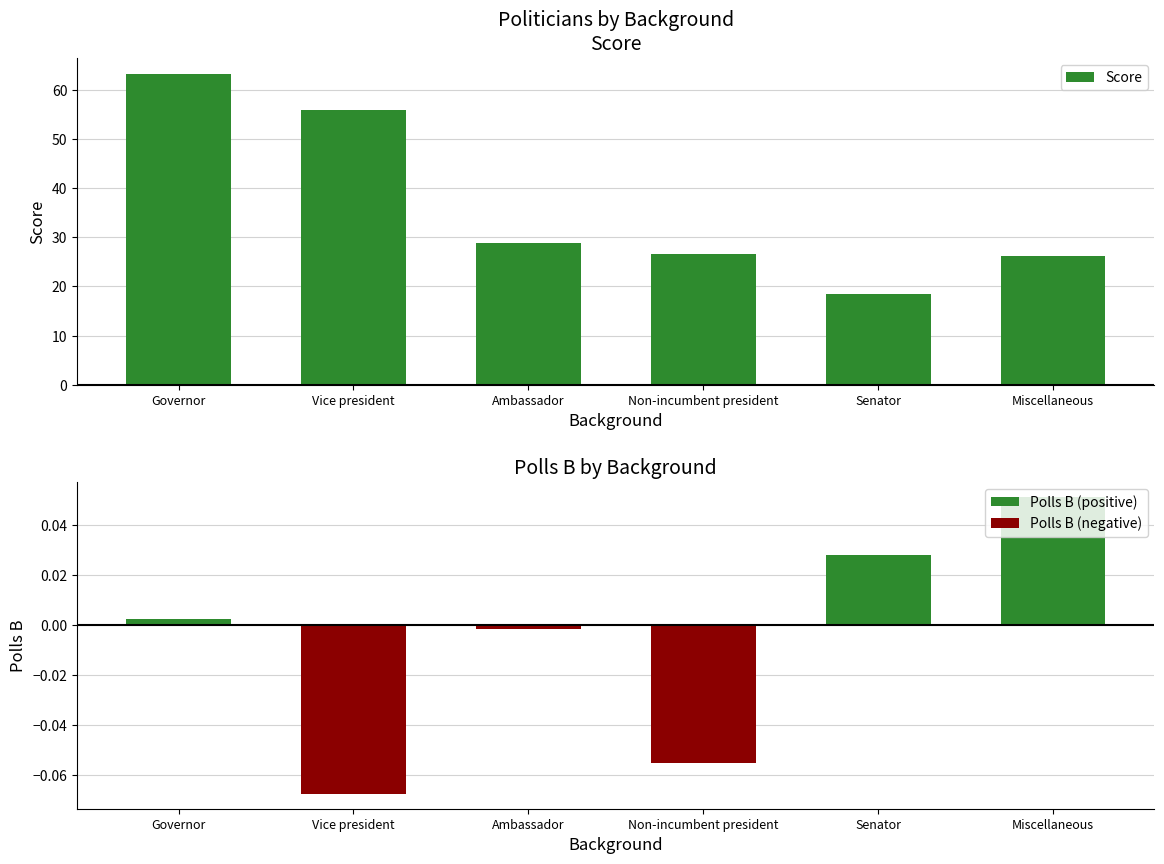

True or false: Score has a value of 55.9 at Vice president.

True